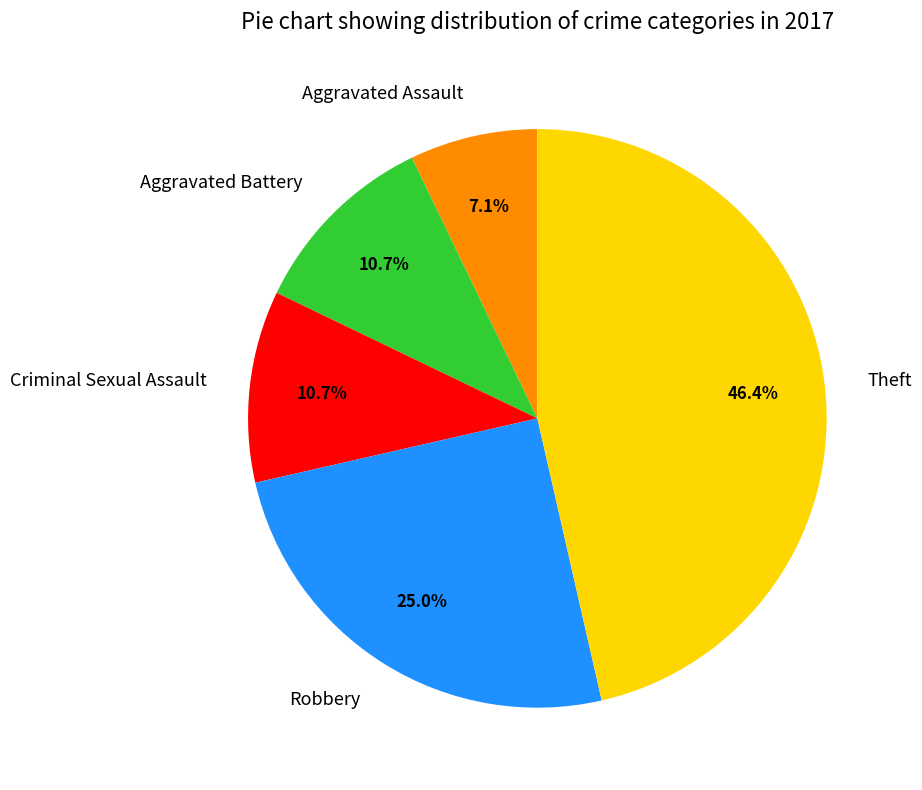

To the nearest percent, what is the average slice percentage?

20%